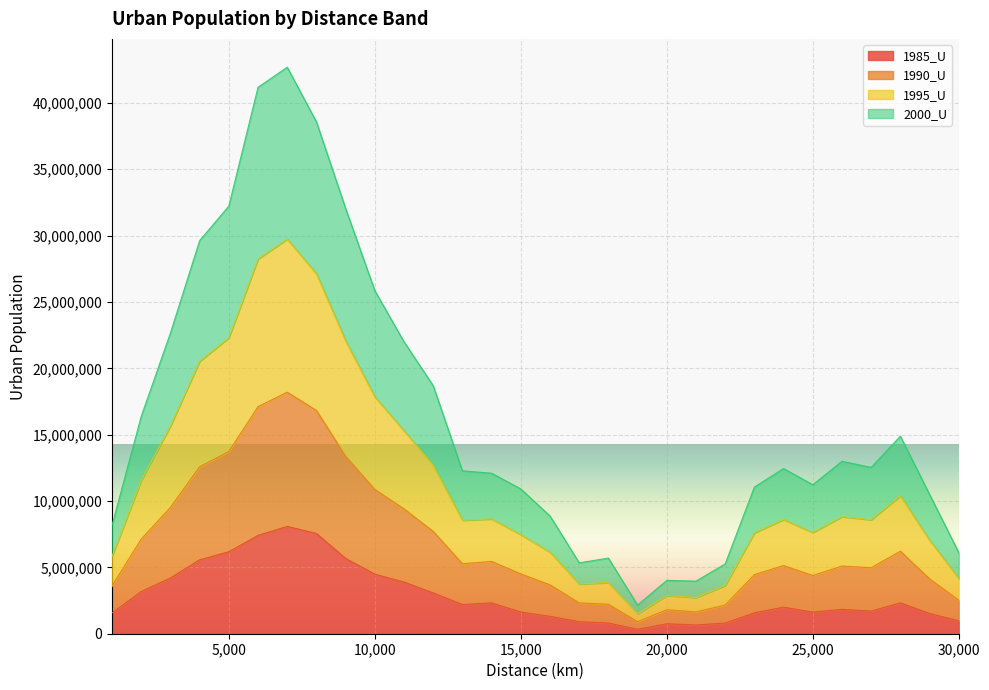

What is the value of the 1985_U point at the 27th from the left?

1705782